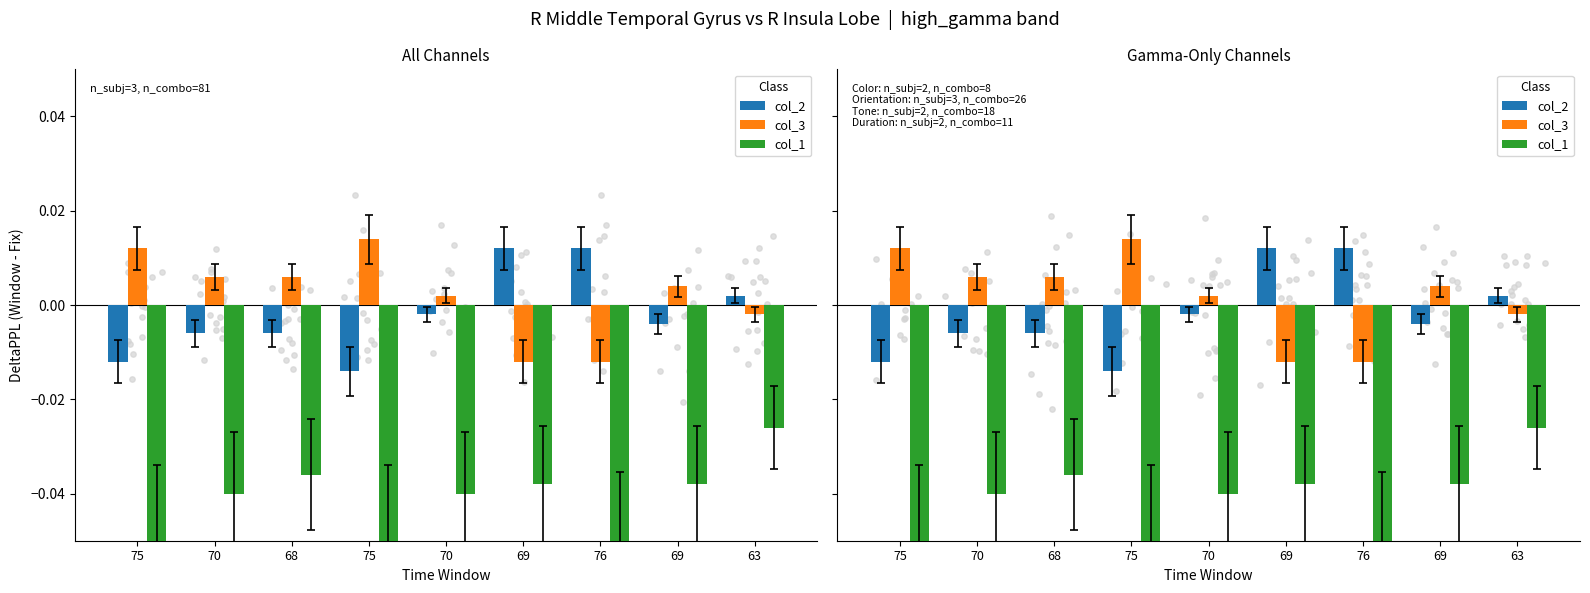

At how many categories does at least one series exceed 0?

9